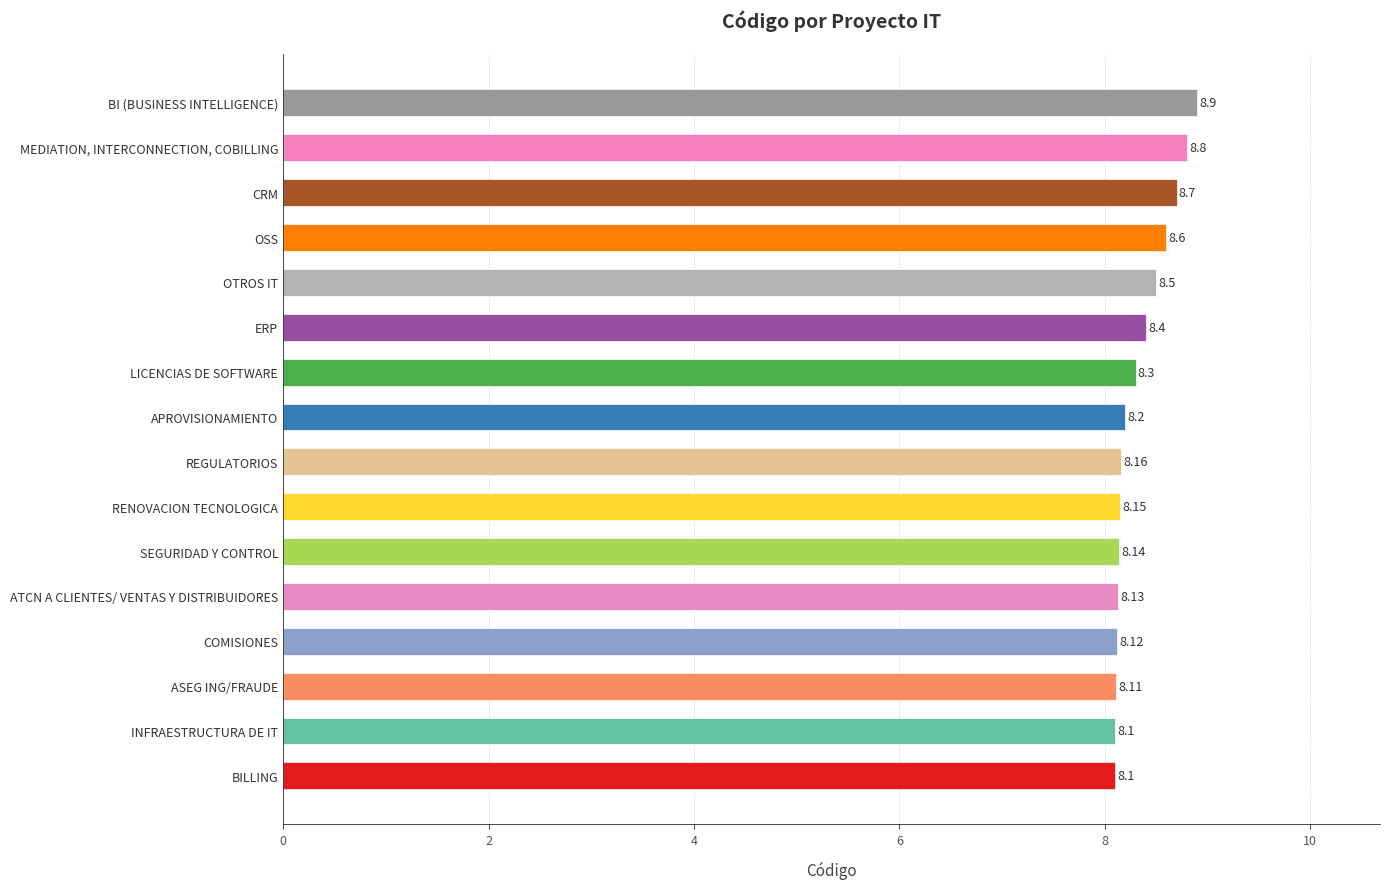

Which category has the highest value across all series?

BI (BUSINESS INTELLIGENCE)